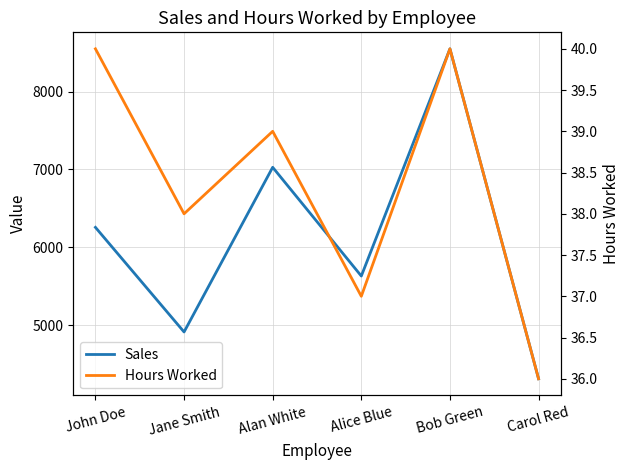

Where is Hours Worked nearest to the value 38?

Jane Smith